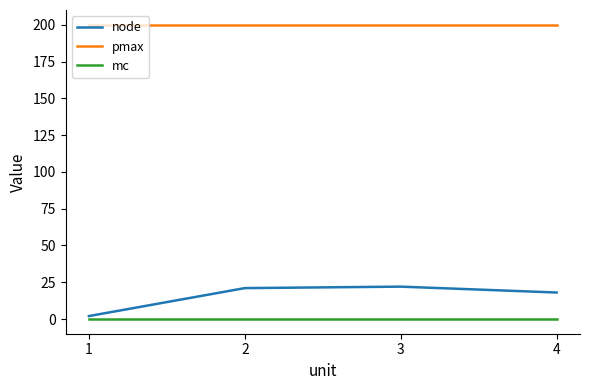

True or false: mc and node intersect in this chart.

False